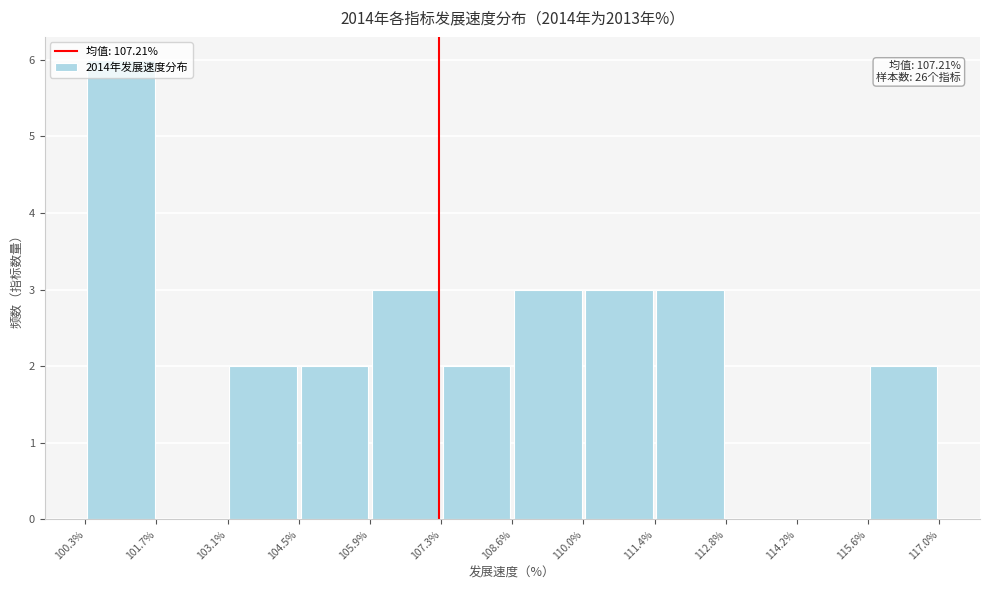

Which range on the x-axis has the tallest bar?

100.3% to 101.7%